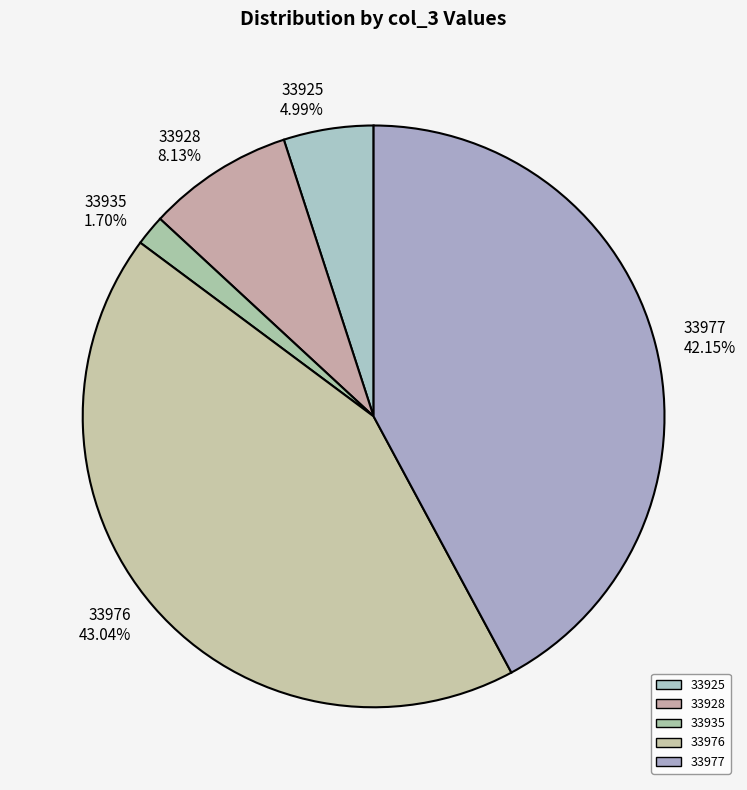

Approximately how many times larger is the value at 33925 compared to 33928?

0.6